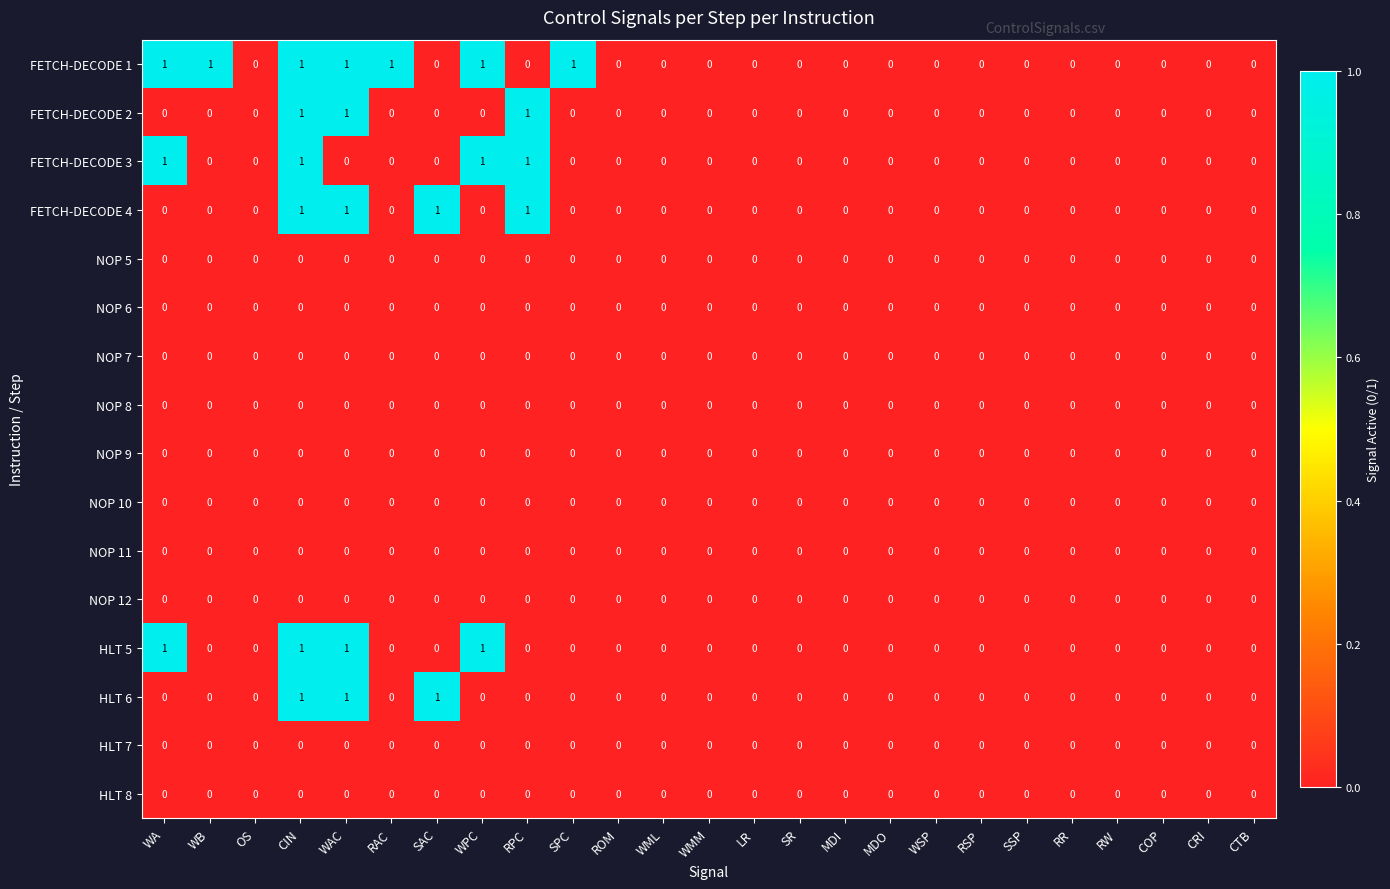

How many FETCH-DECODE 4 values are between 0 and 1?

25